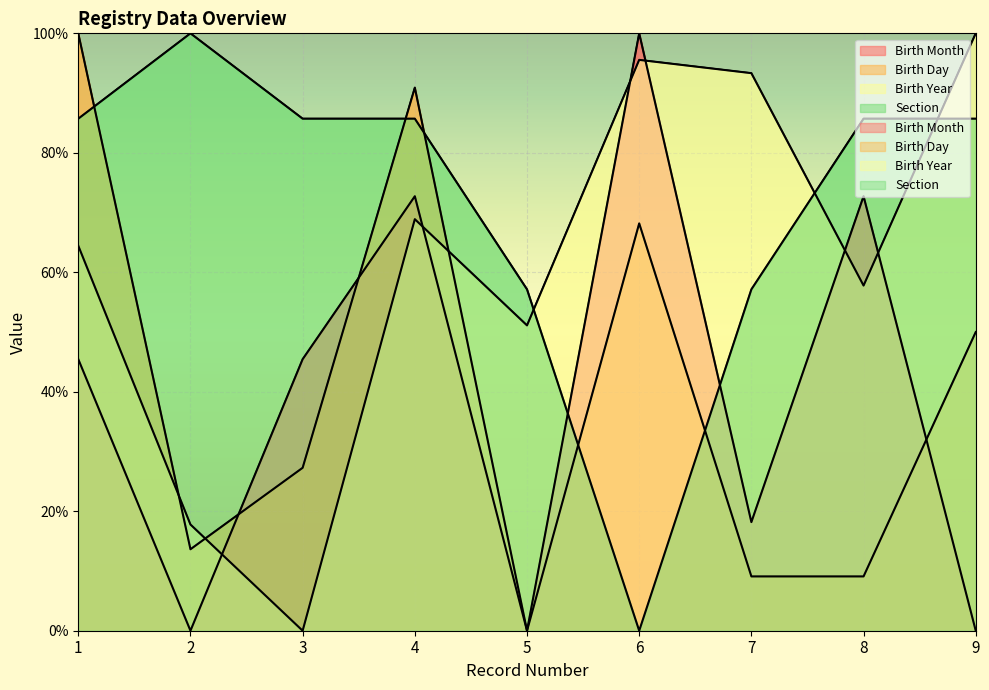

The value of Birth Month at 8 is 119.1. True or false?

False